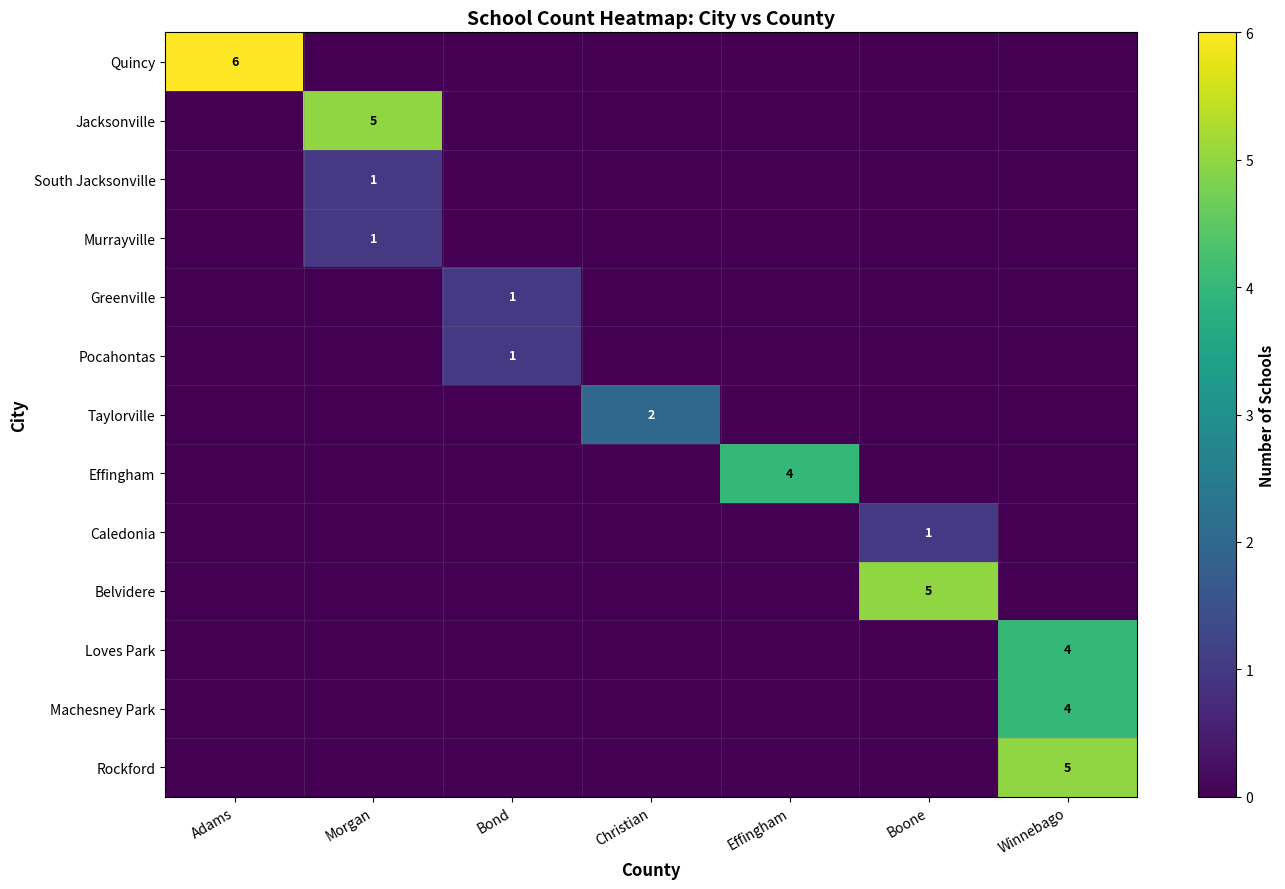

Is it true that Pocahontas equals 1 at Bond?

True